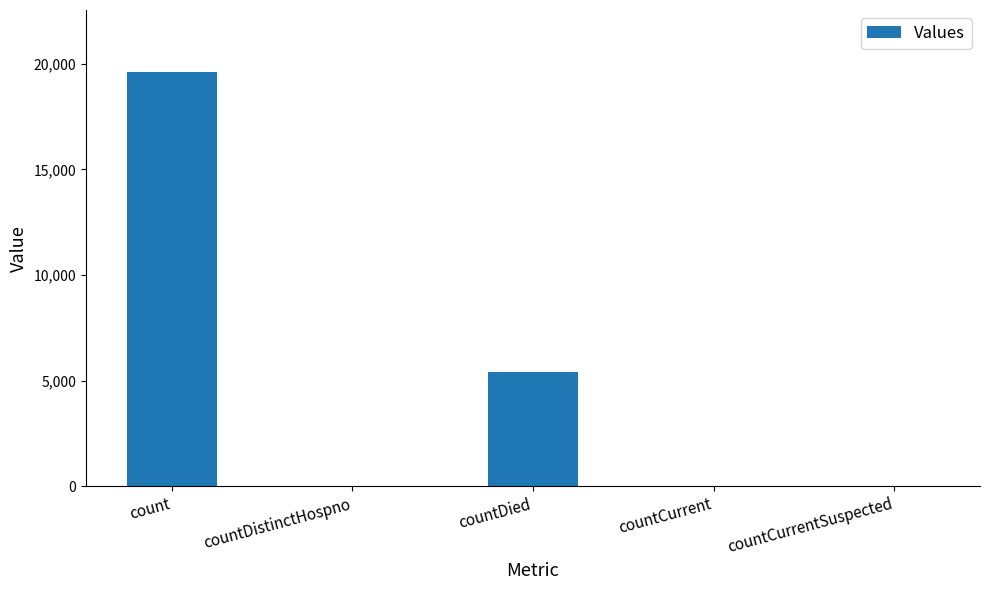

Which has a higher value, count or countCurrent?

count